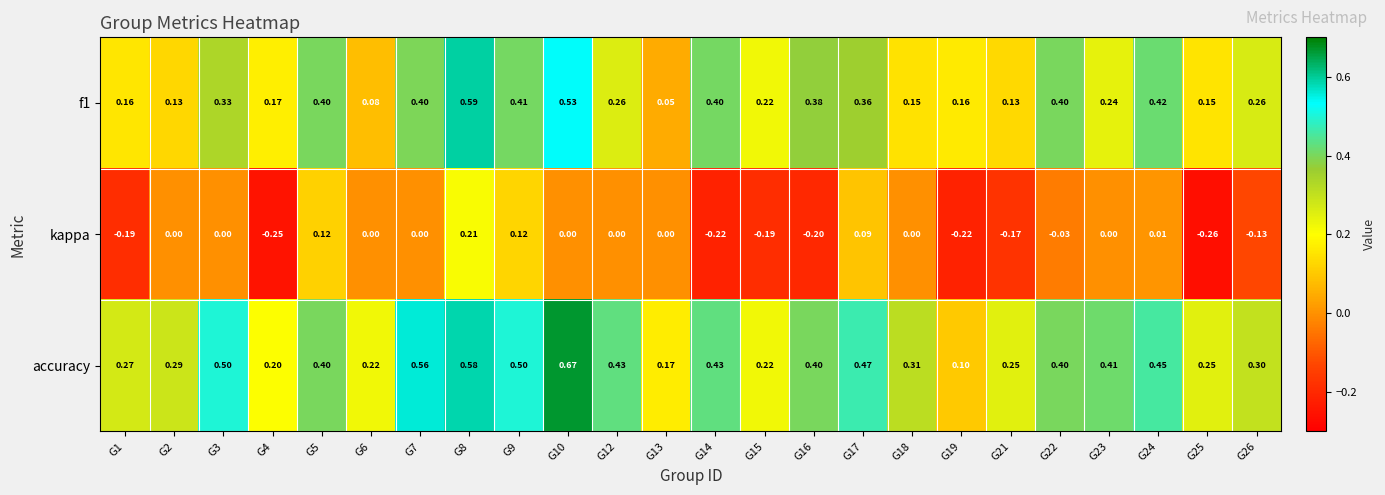

Which series has the widest spread of values?

accuracy